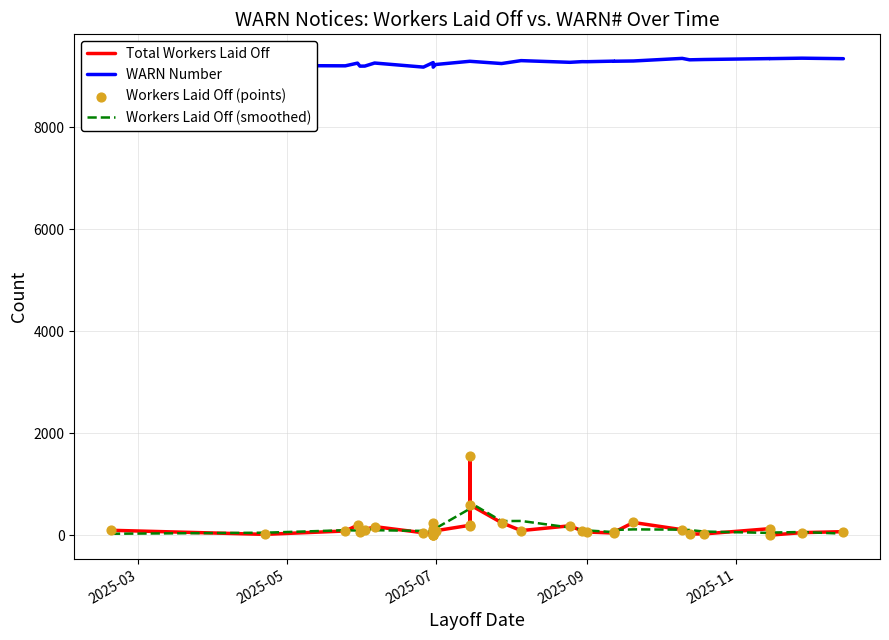

Which series contains the highest Y value?

WARN Number